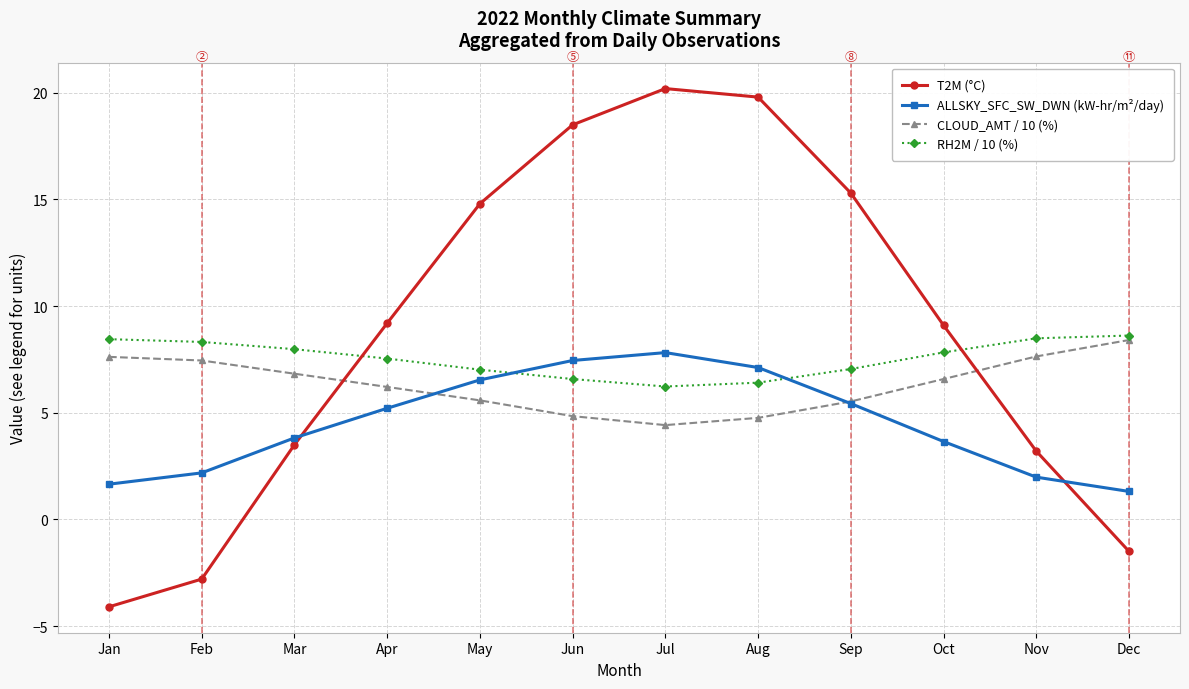

What is the greatest value displayed?

20.2